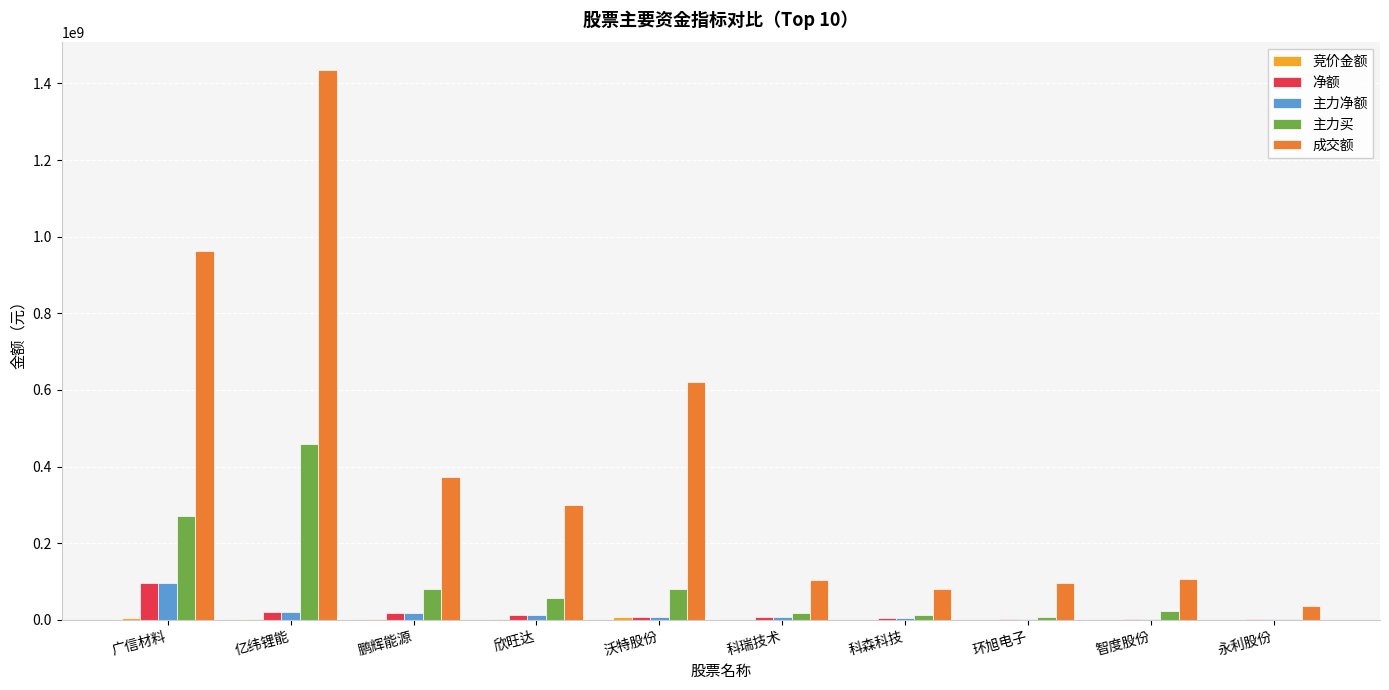

Which label corresponds to the largest value in the chart?

亿纬锂能